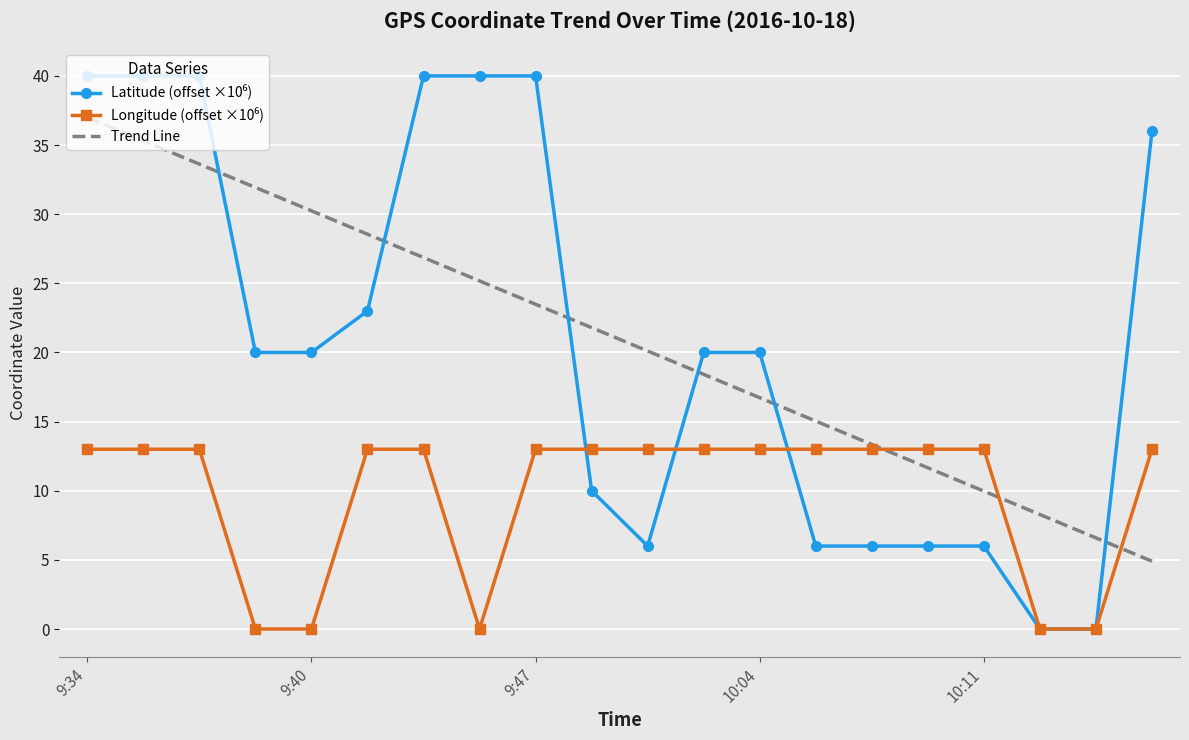

What is the maximum value shown in the chart?

40.0